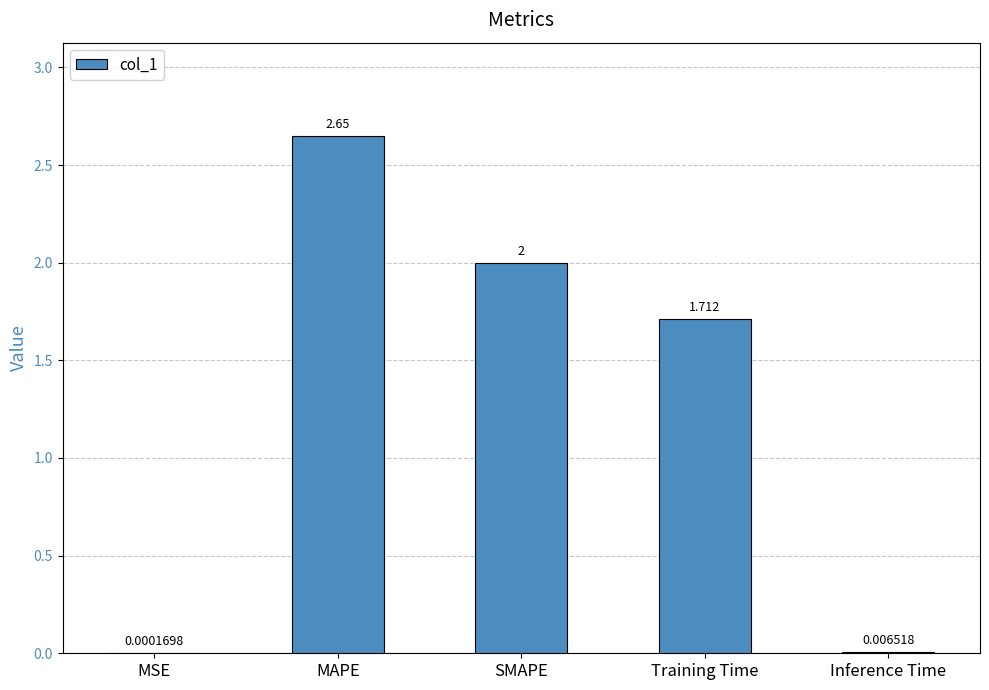

Which has a higher value, Inference Time or MAPE?

MAPE